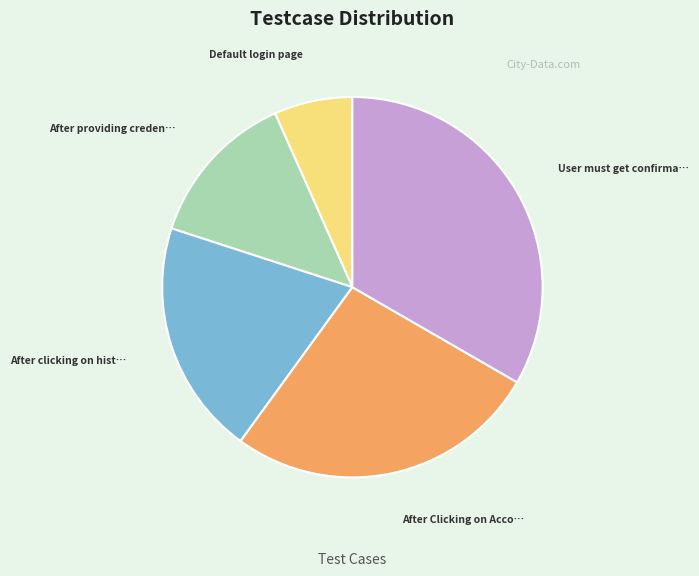

Is there a majority slice in this chart?

No